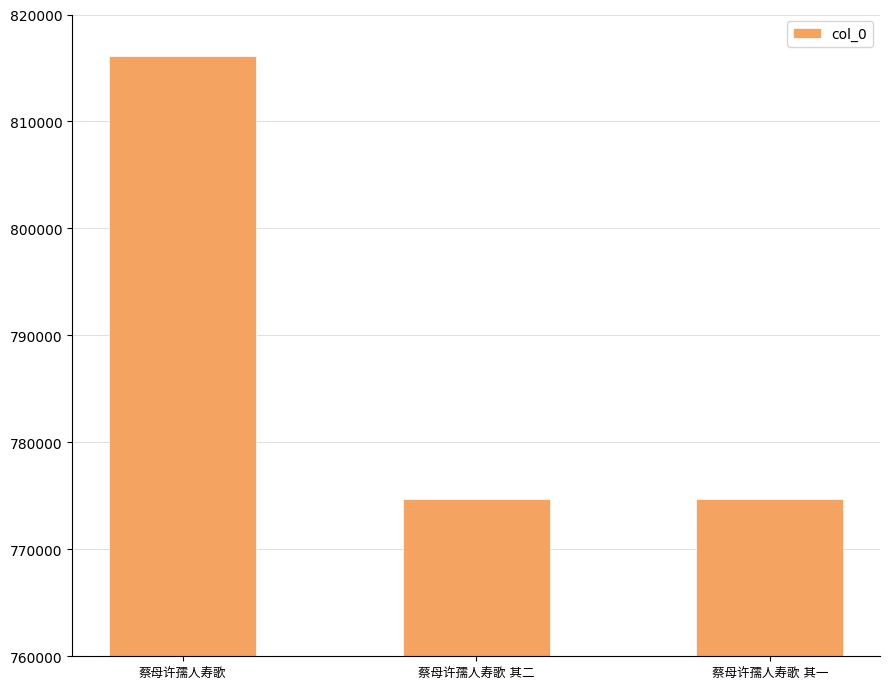

What is the minimum value shown in the chart?

774679